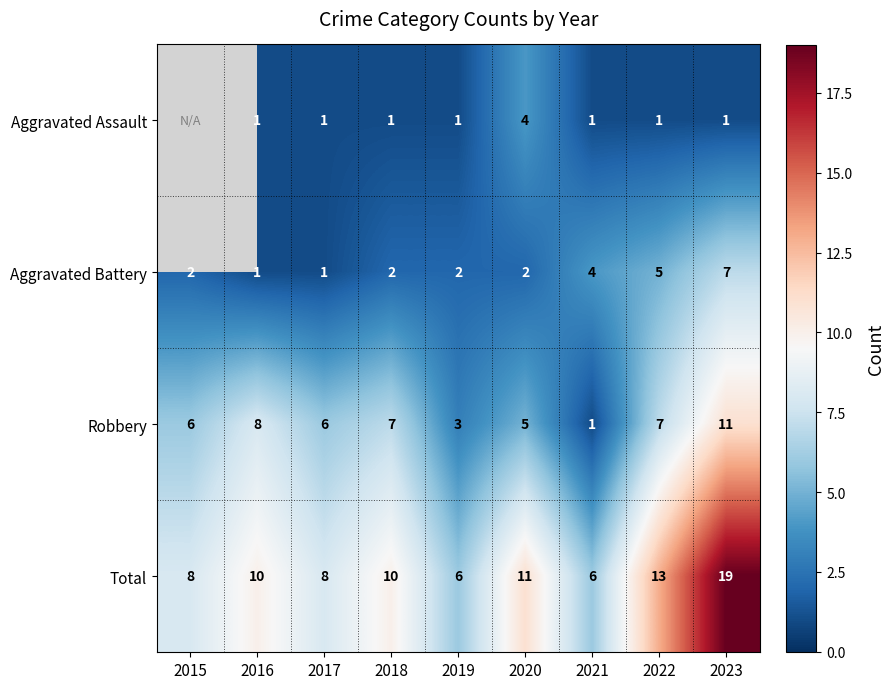

At which label is Total closest to 12?

2020